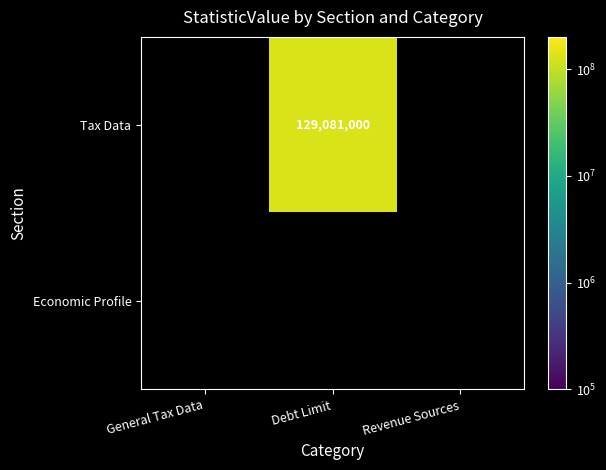

List the labels in order of Tax Data value, smallest first.

General Tax Data, Debt Limit, Revenue Sources